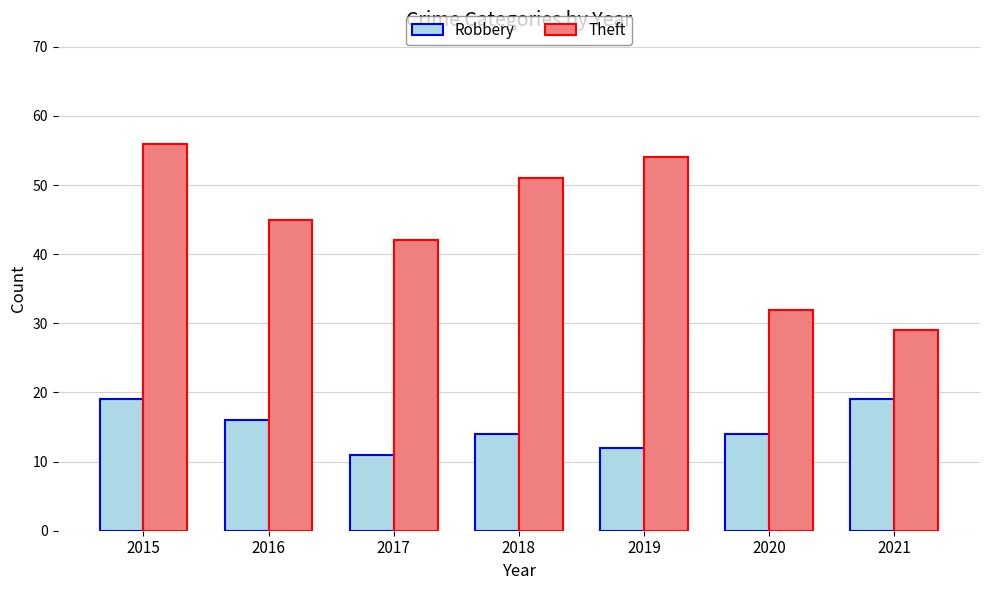

The value of Theft at 2020 is 32. True or false?

True